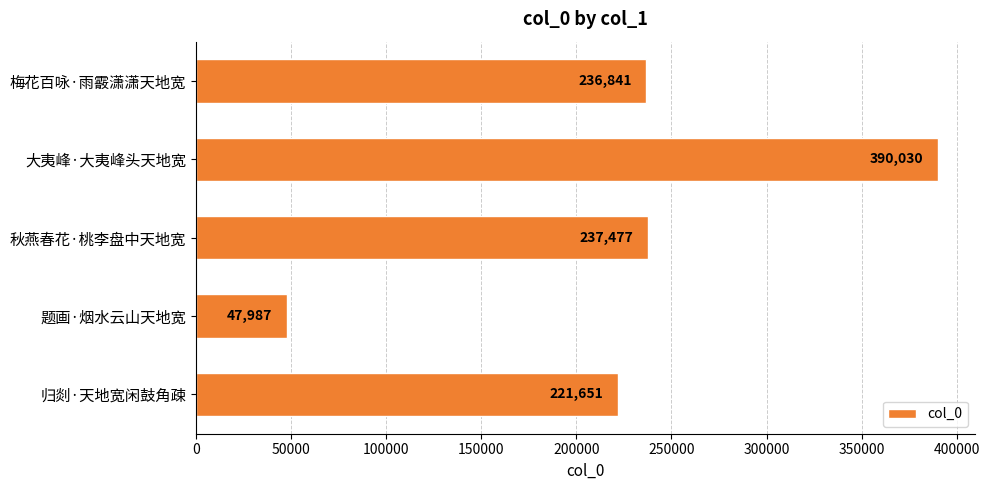

True or false: the data shows 64855 at 秋燕春花·桃李盘中天地宽.

False